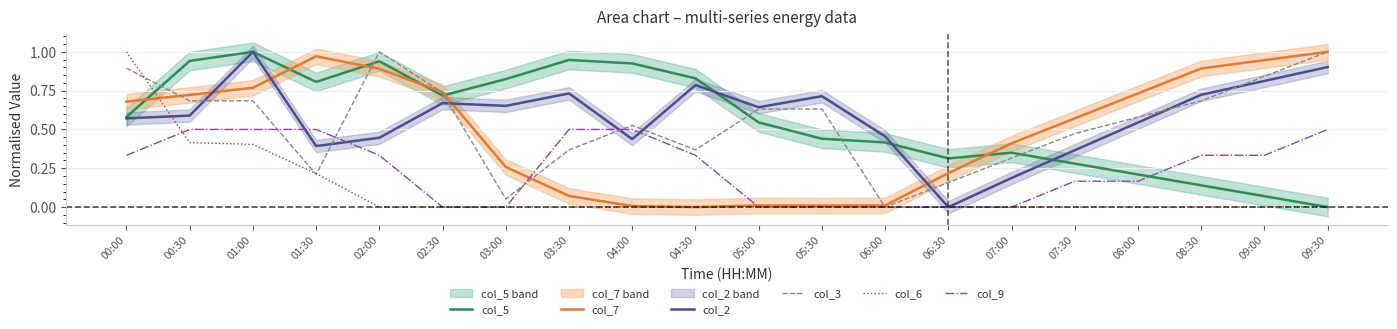

Reading left to right, extract all data points from this chart.

col_5: 00:00=0.6	00:30=0.9	01:00=1.0	01:30=0.8	02:00=0.9	02:30=0.7	03:00=0.8	03:30=0.9	04:00=0.9	04:30=0.8	05:00=0.5	05:30=0.4	06:00=0.4	06:30=0.3	07:00=0.3	07:30=0.3	08:00=0.2	08:30=0.1	09:00=0.1	09:30=0.0
col_7: 00:00=0.7	00:30=0.7	01:00=0.8	01:30=1.0	02:00=0.9	02:30=0.7	03:00=0.3	03:30=0.1	04:00=0.0	04:30=0.0	05:00=0.0	05:30=0.0	06:00=0.0	06:30=0.2	07:00=0.4	07:30=0.6	08:00=0.7	08:30=0.9	09:00=0.9	09:30=1.0
col_2: 00:00=0.6	00:30=0.6	01:00=1.0	01:30=0.4	02:00=0.4	02:30=0.7	03:00=0.7	03:30=0.7	04:00=0.4	04:30=0.8	05:00=0.6	05:30=0.7	06:00=0.5	06:30=0.0	07:00=0.2	07:30=0.4	08:00=0.5	08:30=0.7	09:00=0.8	09:30=0.9
col_3: 00:00=0.9	00:30=0.7	01:00=0.7	01:30=0.2	02:00=1.0	02:30=0.7	03:00=0.1	03:30=0.4	04:00=0.5	04:30=0.4	05:00=0.6	05:30=0.6	06:00=0.0	06:30=0.2	07:00=0.3	07:30=0.5	08:00=0.6	08:30=0.7	09:00=0.8	09:30=1.0
col_6: 00:00=1.0	00:30=0.4	01:00=0.4	01:30=0.2	02:00=0.0	02:30=0.0	03:00=0.0	03:30=0.0	04:00=0.0	04:30=0.0	05:00=0.0	05:30=0.0	06:00=0.0	06:30=0.0	07:00=0.0	07:30=0.0	08:00=0.0	08:30=0.0	09:00=0.0	09:30=0.0
col_9: 00:00=0.3	00:30=0.5	01:00=0.5	01:30=0.5	02:00=0.3	02:30=0.0	03:00=0.0	03:30=0.5	04:00=0.5	04:30=0.3	05:00=0.0	05:30=0.0	06:00=0.0	06:30=0.0	07:00=0.0	07:30=0.2	08:00=0.2	08:30=0.3	09:00=0.3	09:30=0.5